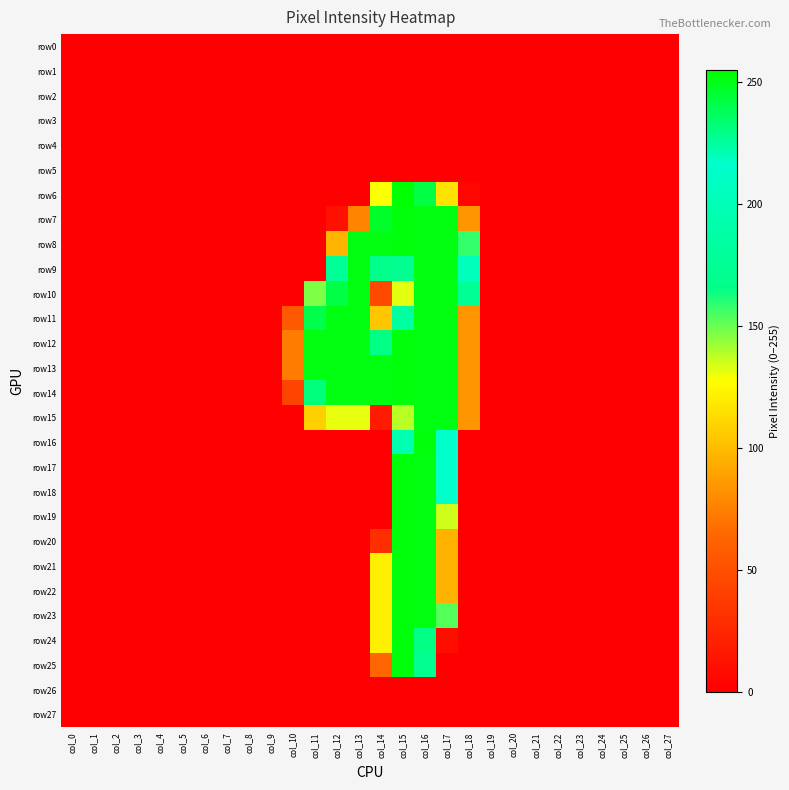

Count the number of data series in this chart.

28